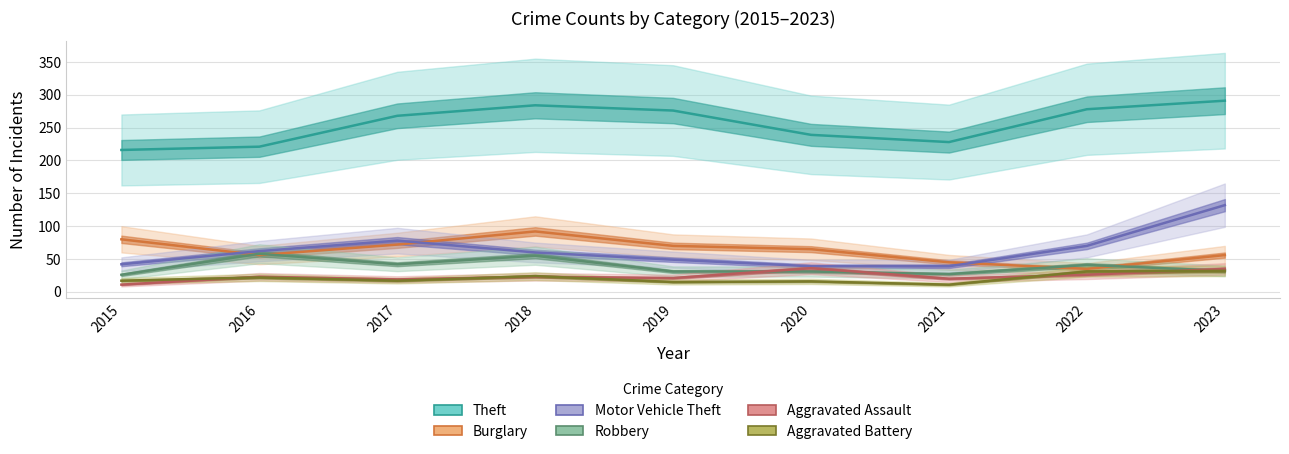

Which series has the widest spread of values?

Motor Vehicle Theft